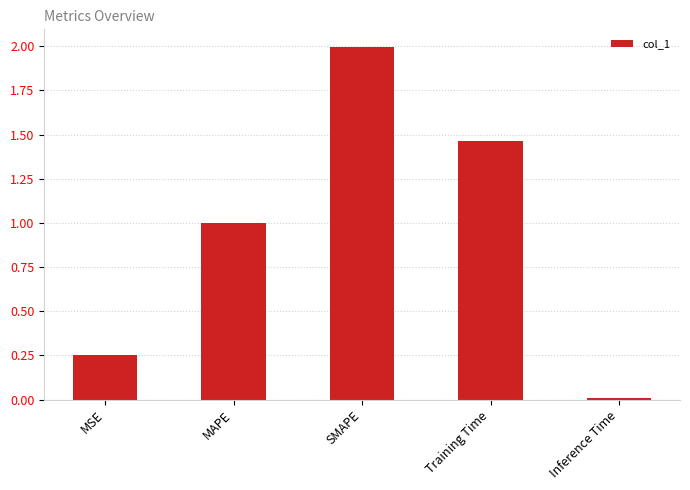

What position from the right is Training Time?

2